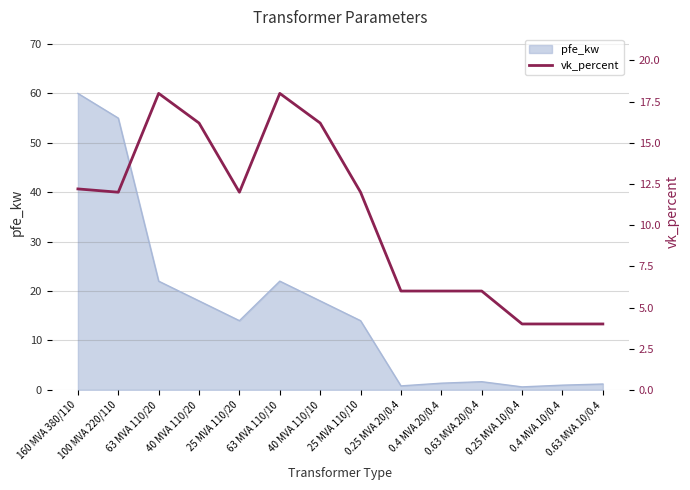

How many data points does each series have?

14